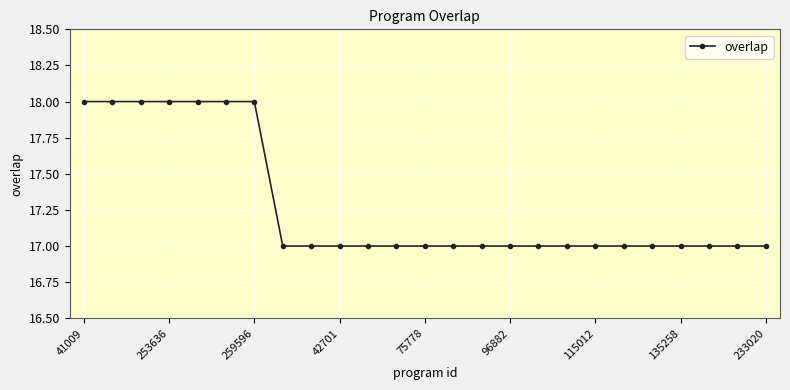

Is this an area chart (filled region under the line)?

No